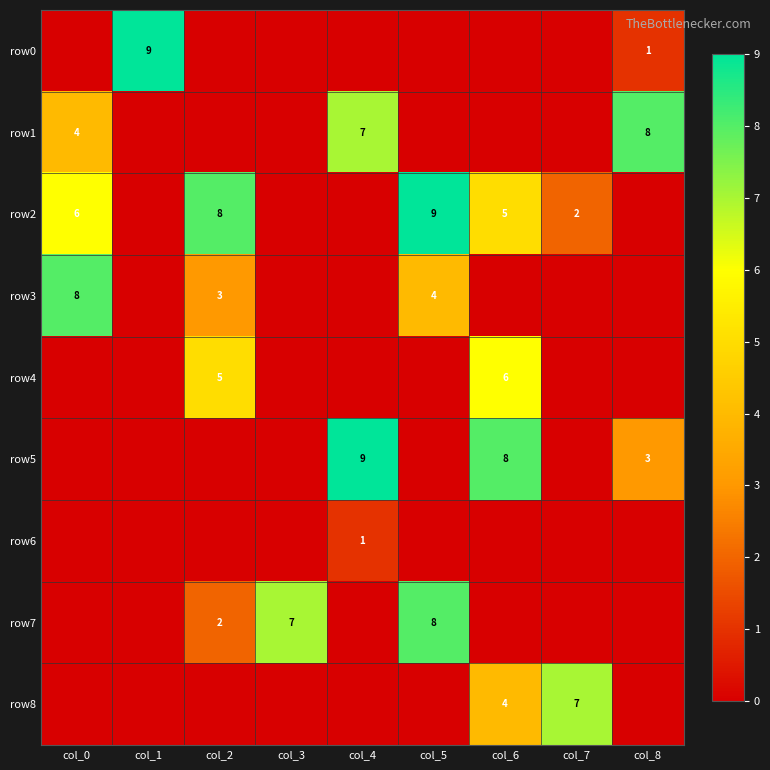

The row0 series shows 6 at col_1. True or false?

False